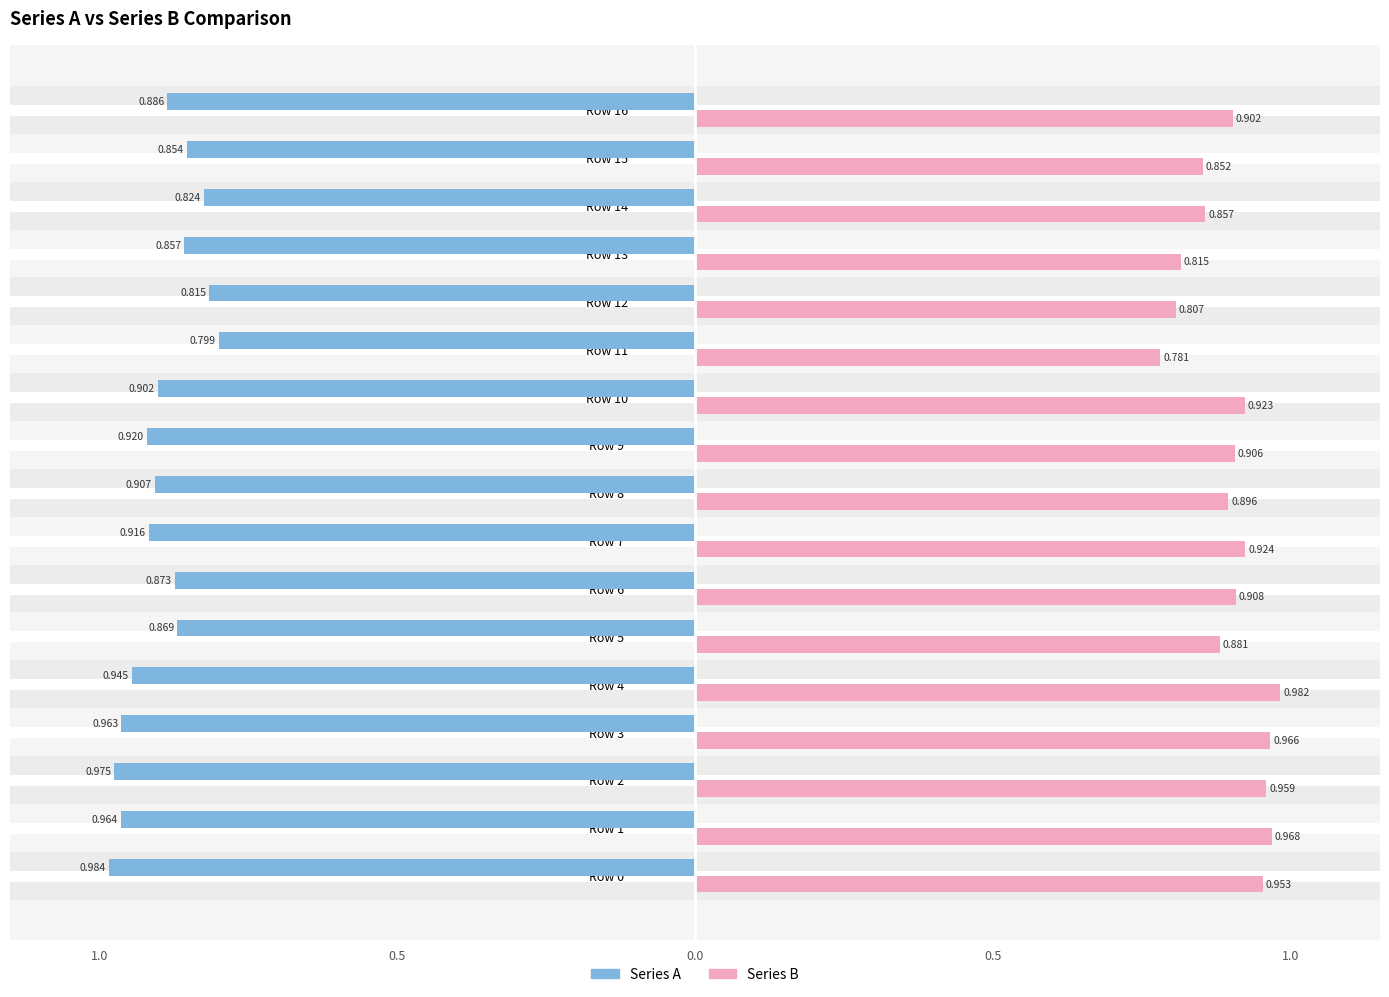

Is it true that Series A equals -0.9 at Row 13?

True